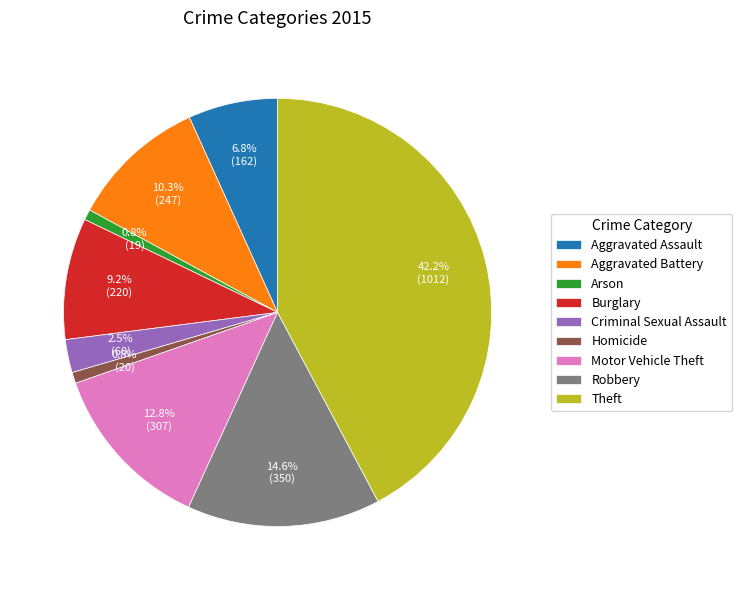

What percentage do Criminal Sexual Assault and Motor Vehicle Theft together represent?

15.3%